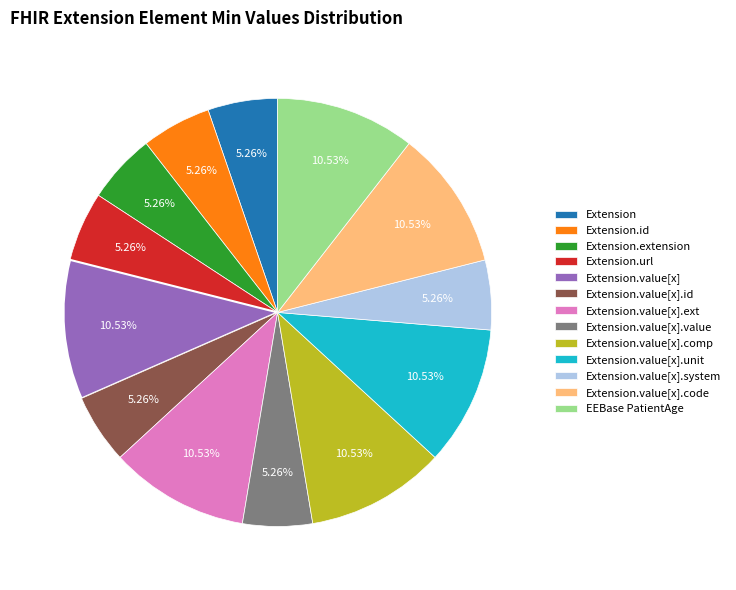

Is there any slice that represents more than half of the pie?

No